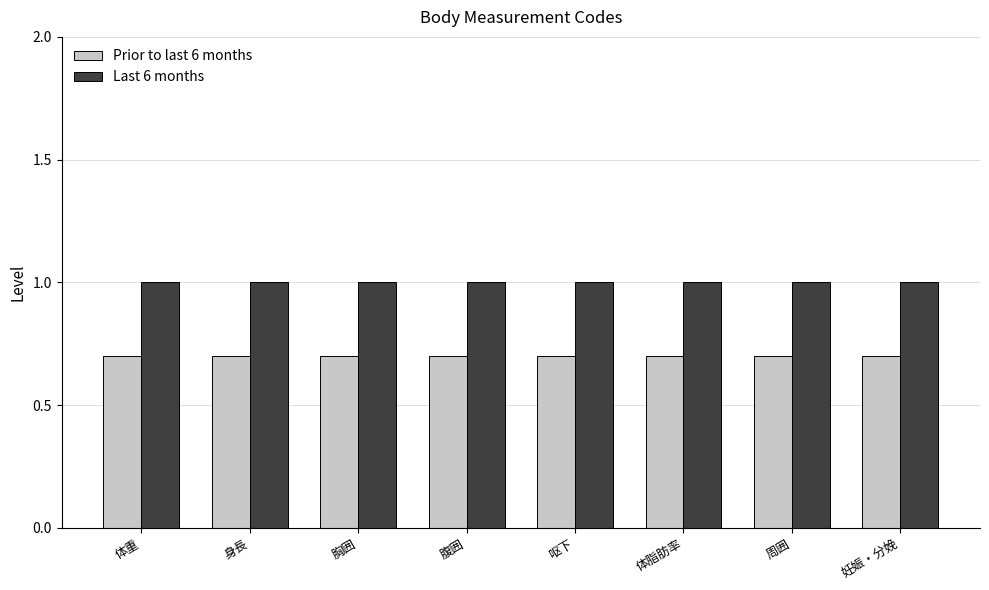

What are all the series names shown in the legend?

Prior to last 6 months, Last 6 months